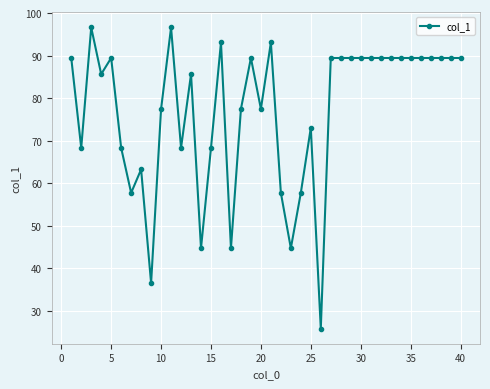

How many lines are shown in the chart?

1